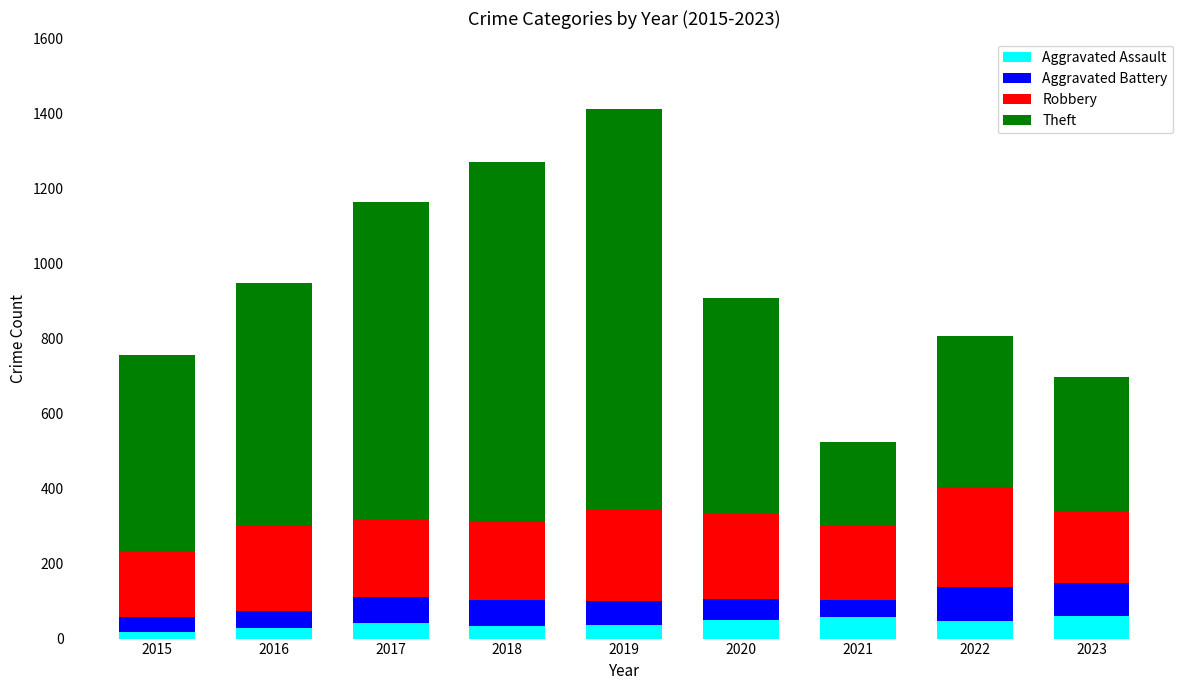

What is the maximum value for Aggravated Assault?

60